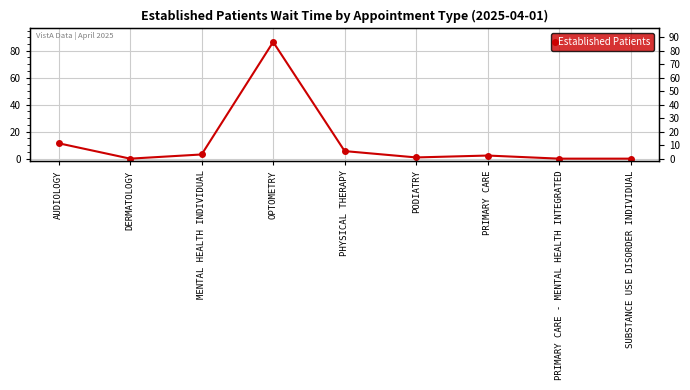

Is this an area chart (filled region under the line)?

No